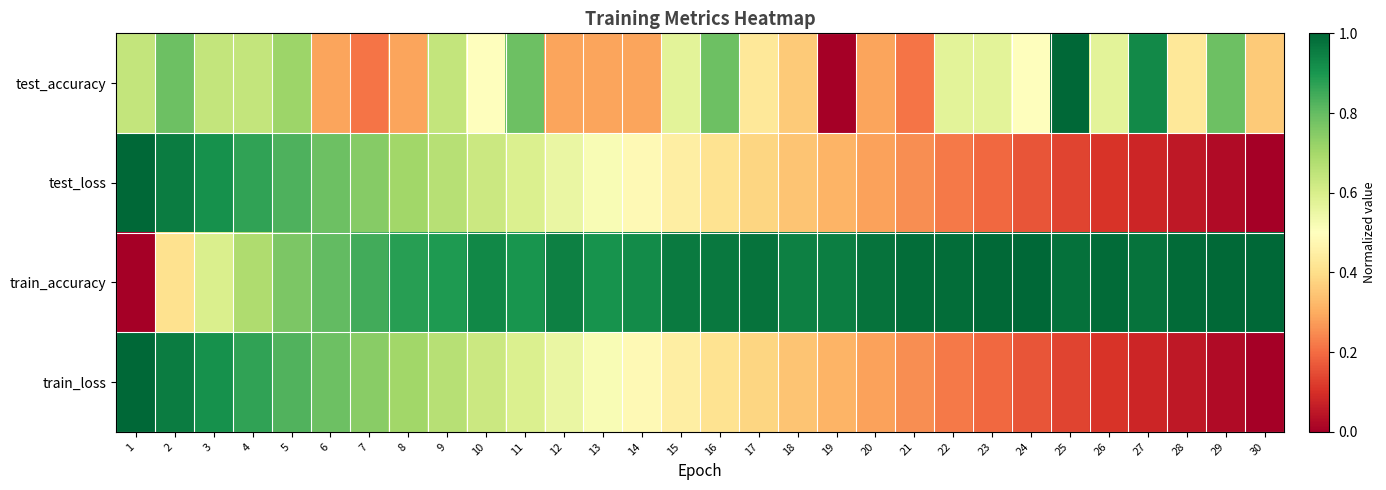

What is the total value across all series at 17?

2.2